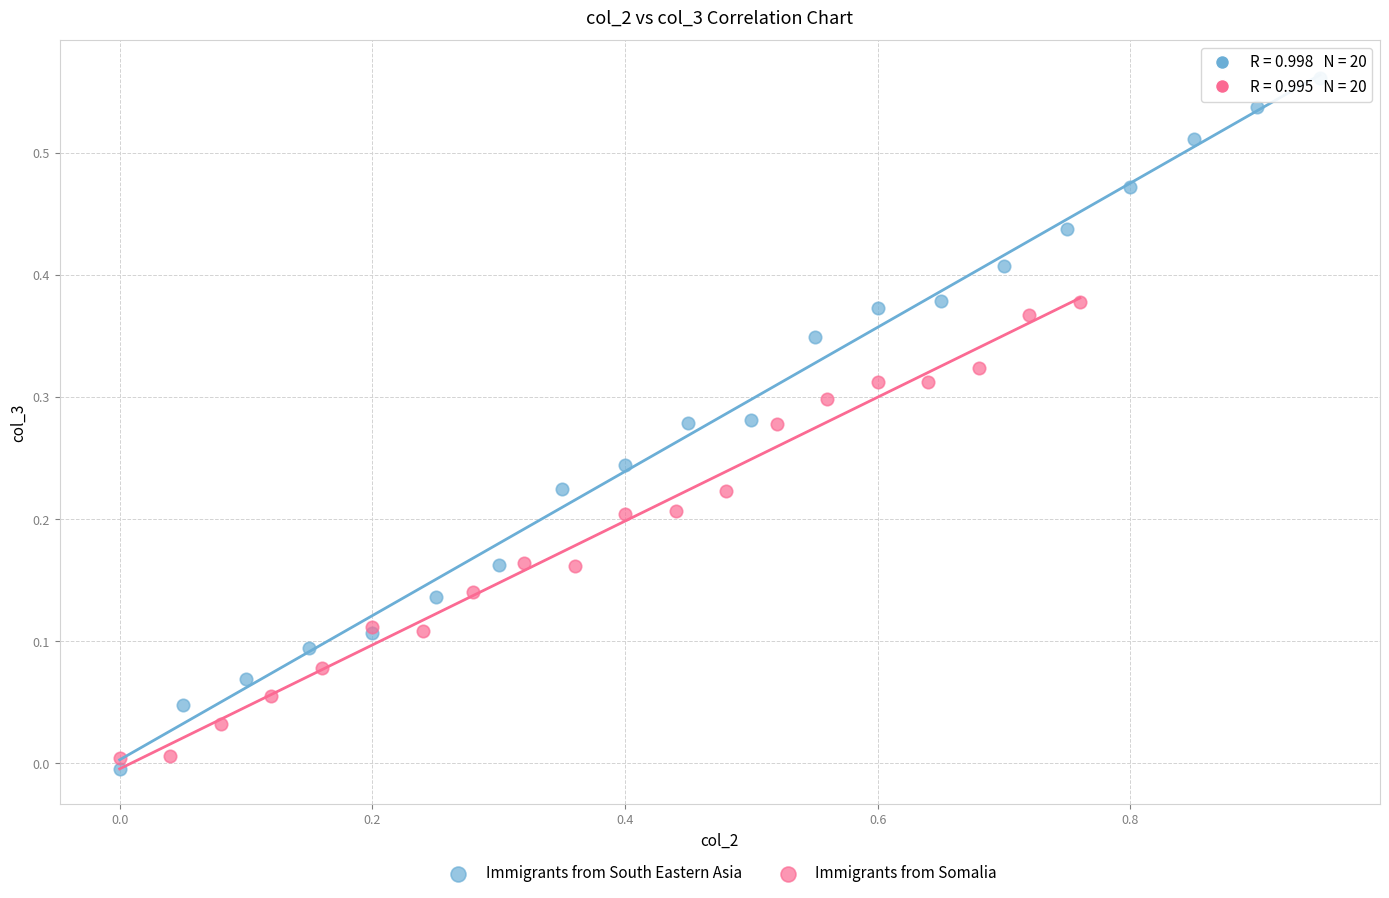

Which series has the widest spread of Y values?

Immigrants from South Eastern Asia